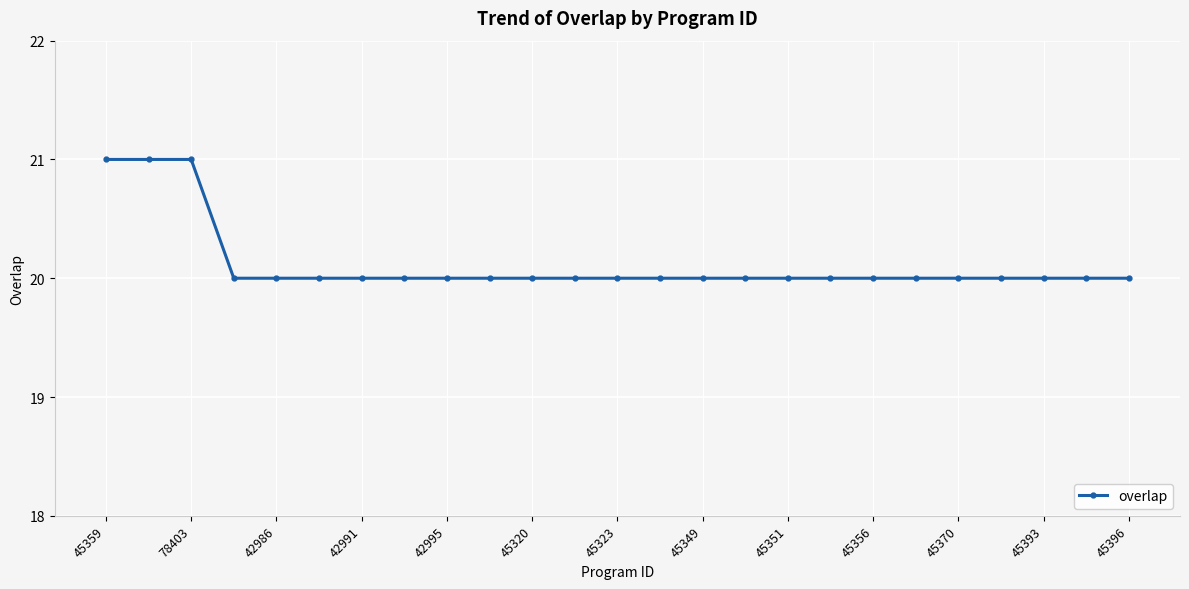

What is the average value?

20